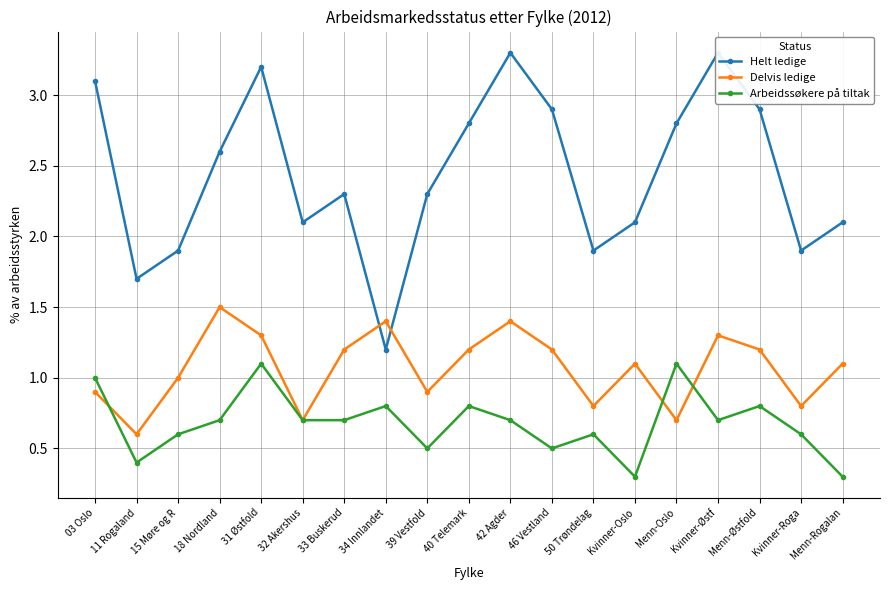

What position from the right is 31 Østfold?

15